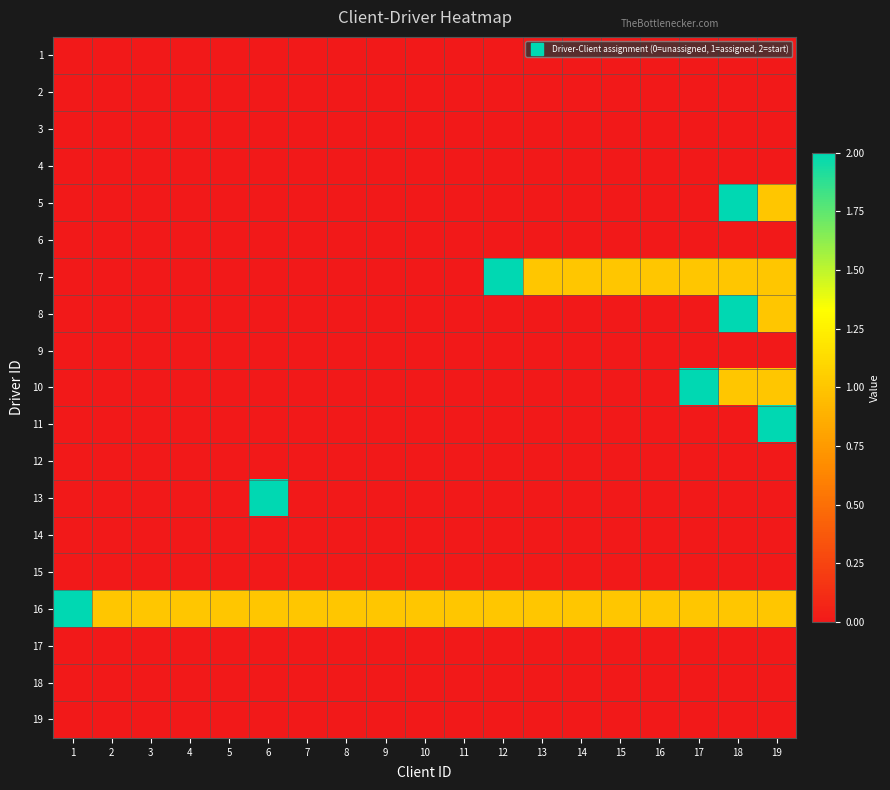

Between 7 and 5, which is larger?

7